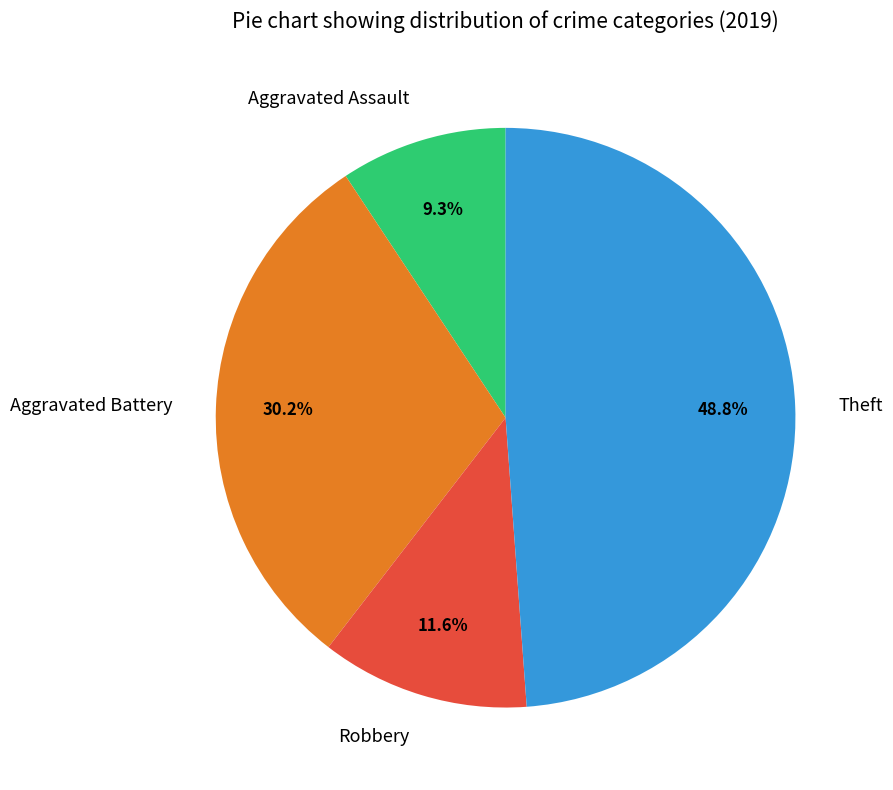

Between Theft and Aggravated Battery, which is larger?

Theft